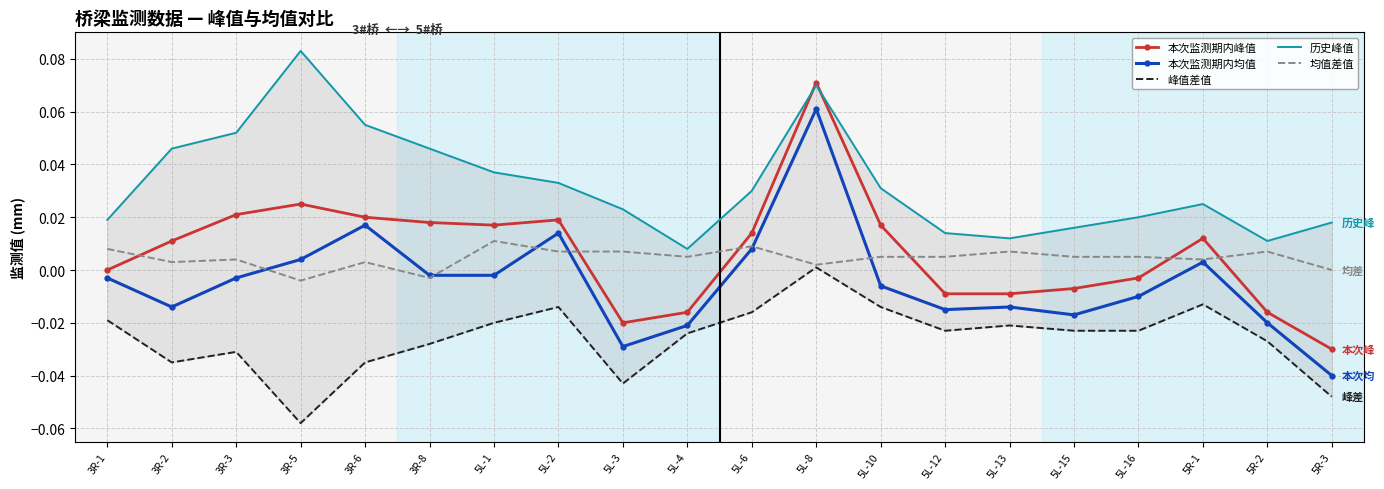

What is the sum of the 历史峰值 values at 3R-6 and 5L-8?

0.1